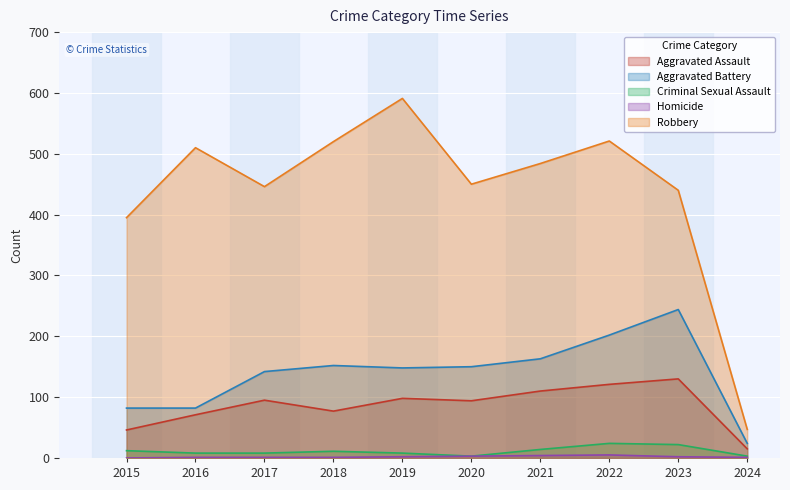

True or false: Homicide and Aggravated Battery intersect in this chart.

False